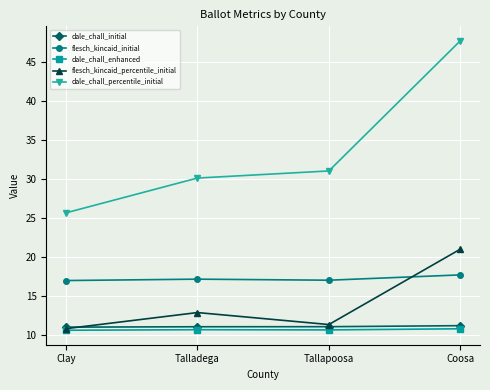

How many interior local peaks does the flesch_kincaid_percentile_initial series have?

1